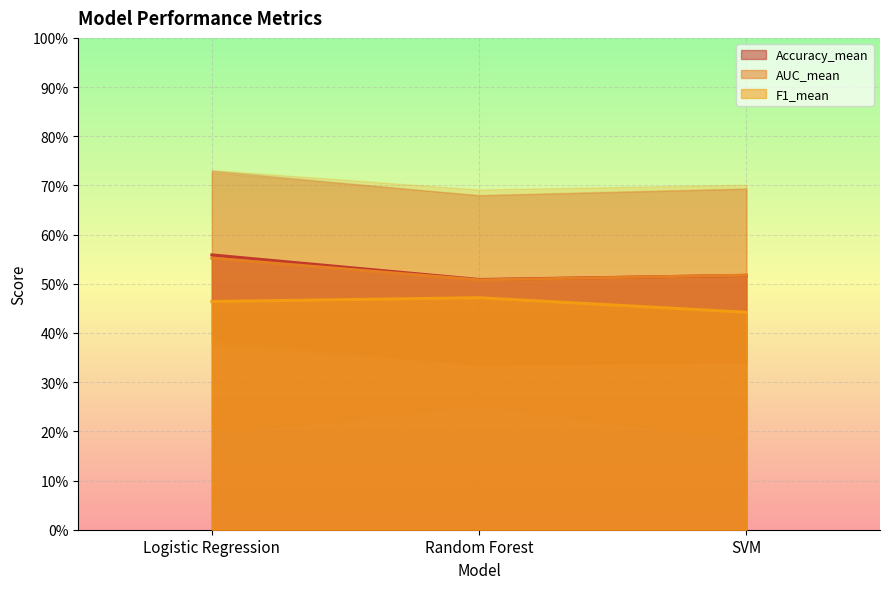

What is the label of the 2nd point from the left?

Random Forest